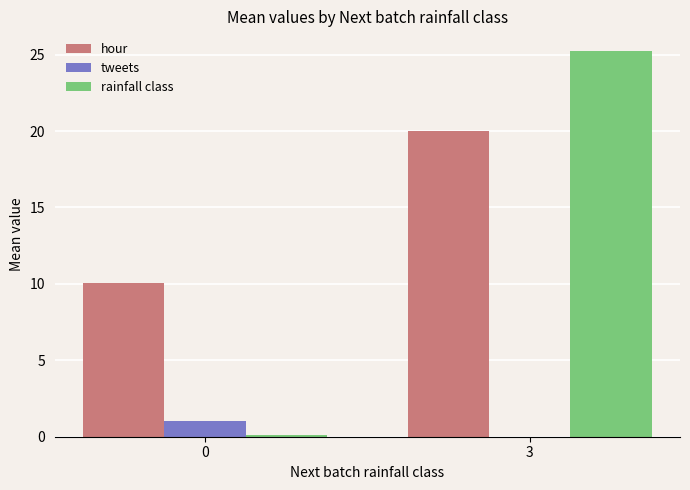

What is the sum of all tweets values?

1.1